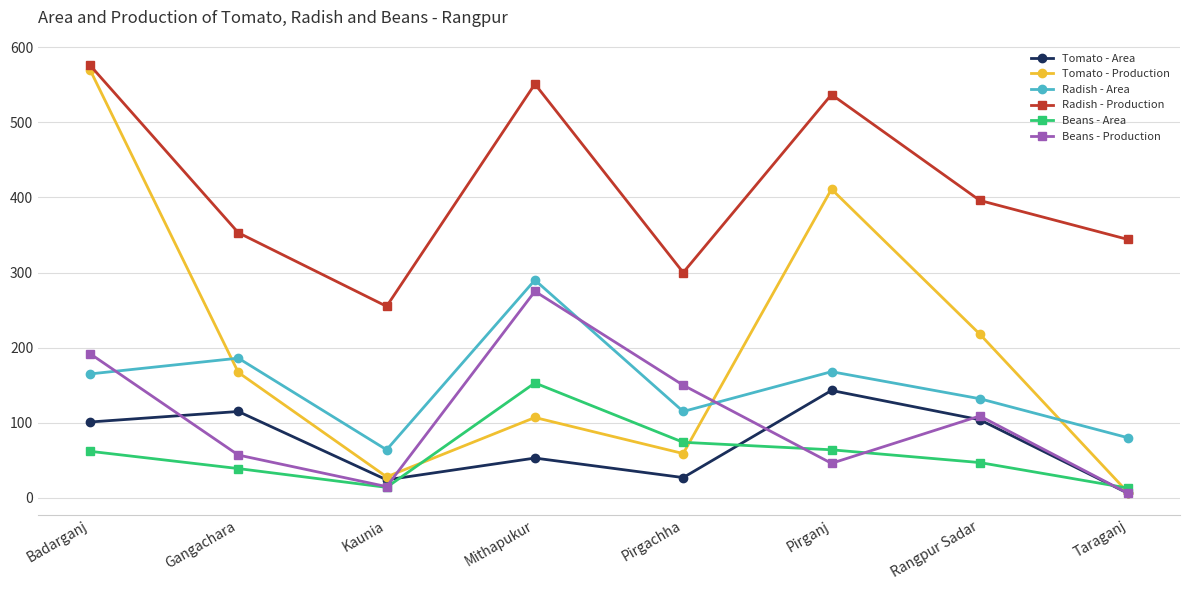

True or false: Radish - Production and Tomato - Area intersect in this chart.

False